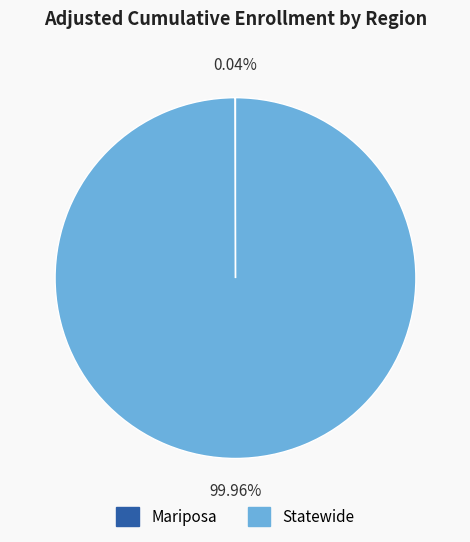

What is the largest slice in the pie chart?

Statewide